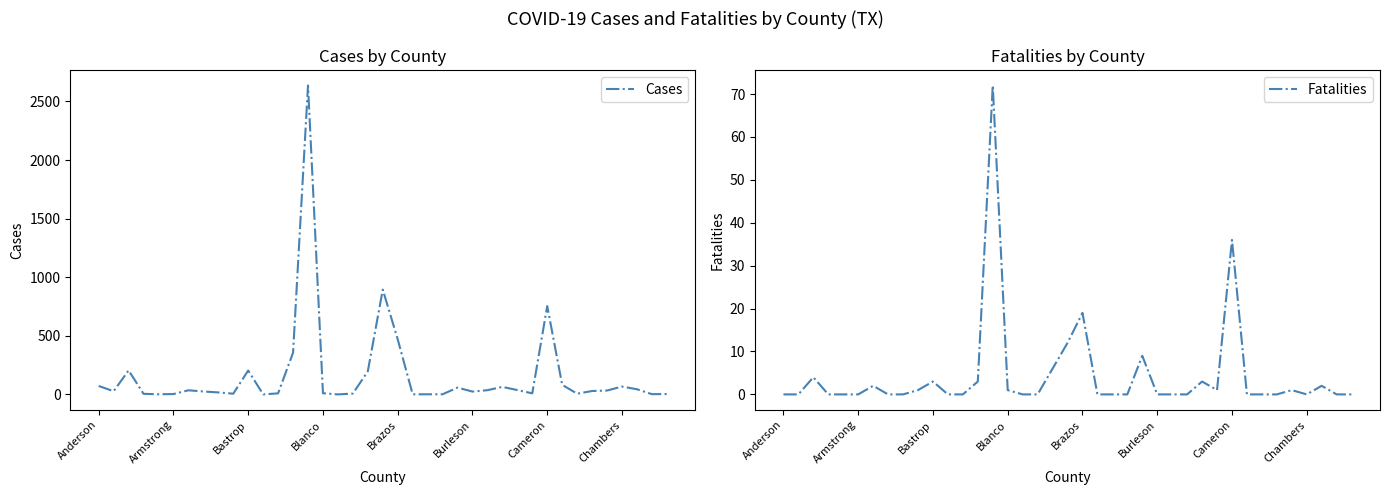

True or false: Cases and Fatalities cross at least once.

False